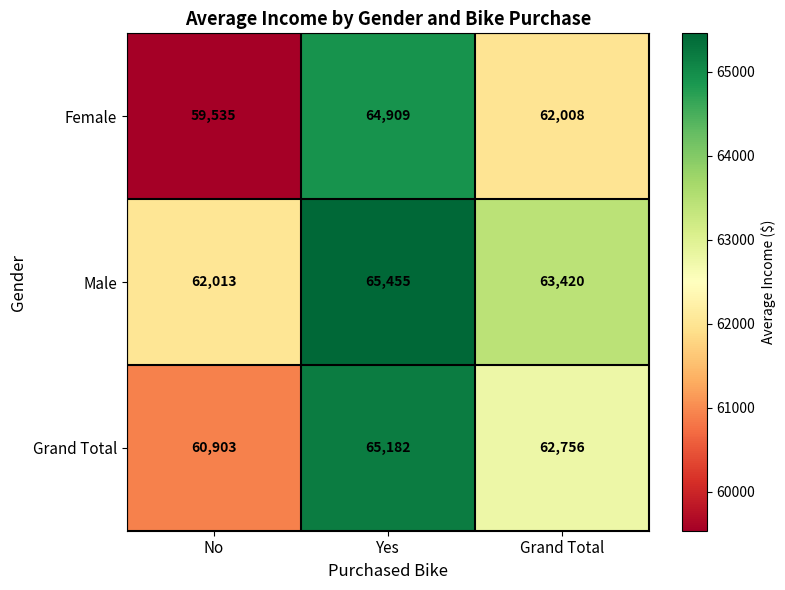

Which series has the largest range (max minus min)?

Female